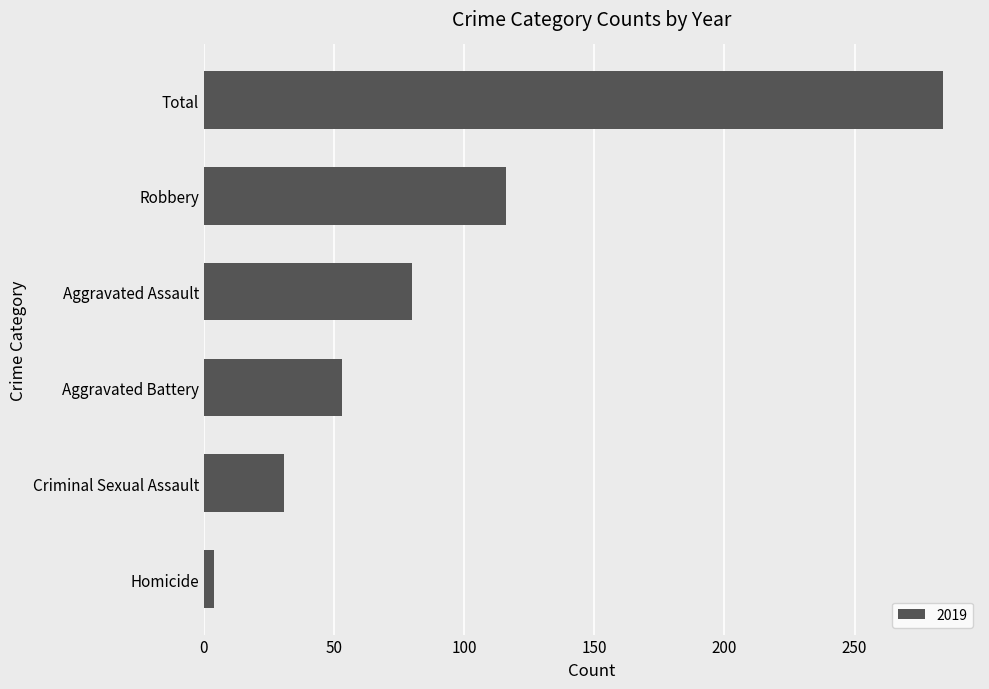

What is the sum of all values?

568